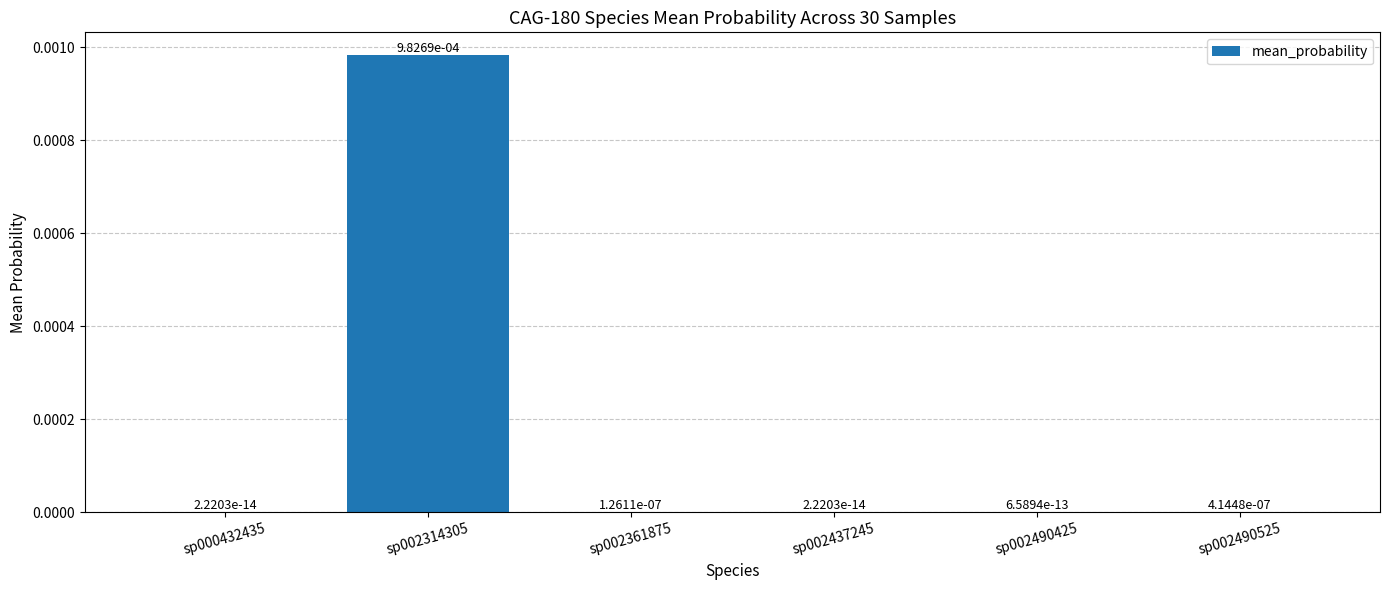

True or false: the data shows 0.0 at sp002490425.

True